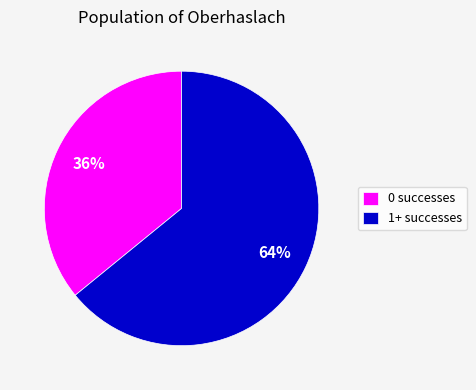

What is the largest slice in the pie chart?

1+ successes